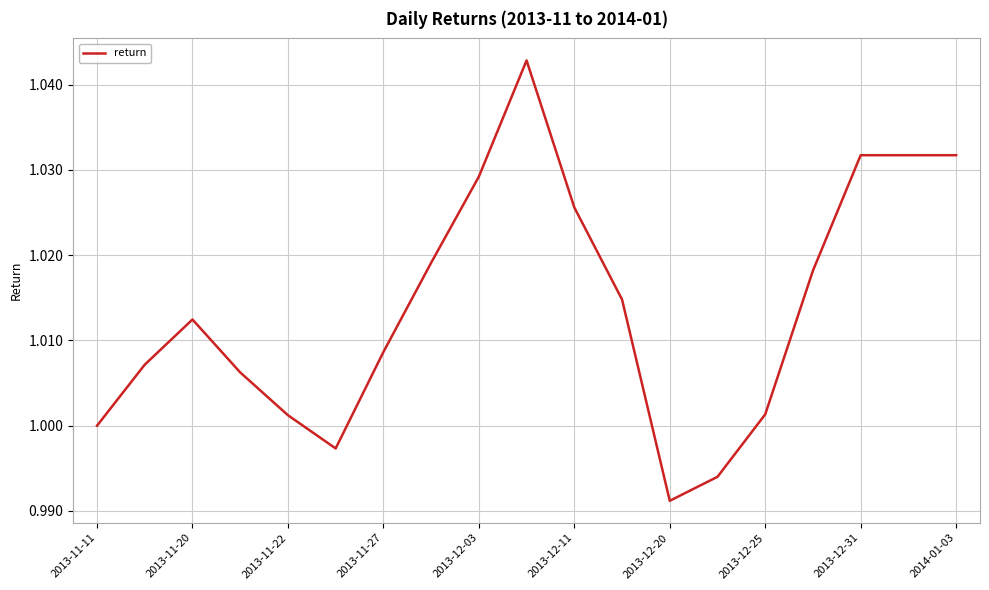

Where is the data nearest to the value 1?

2013-11-11